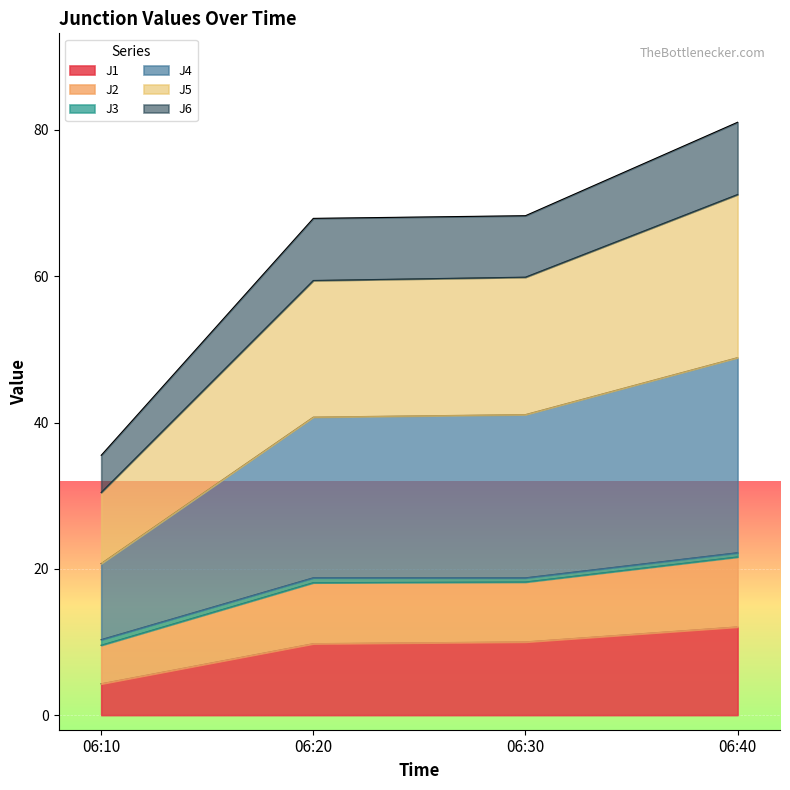

Is the value of J6 at 06:30 greater than the value of J1 at 06:10?

Yes